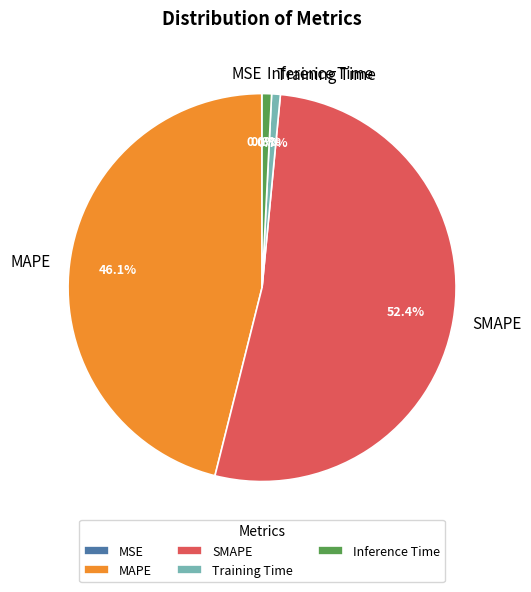

To the nearest percent, what percentage of the pie is Training Time?

1%